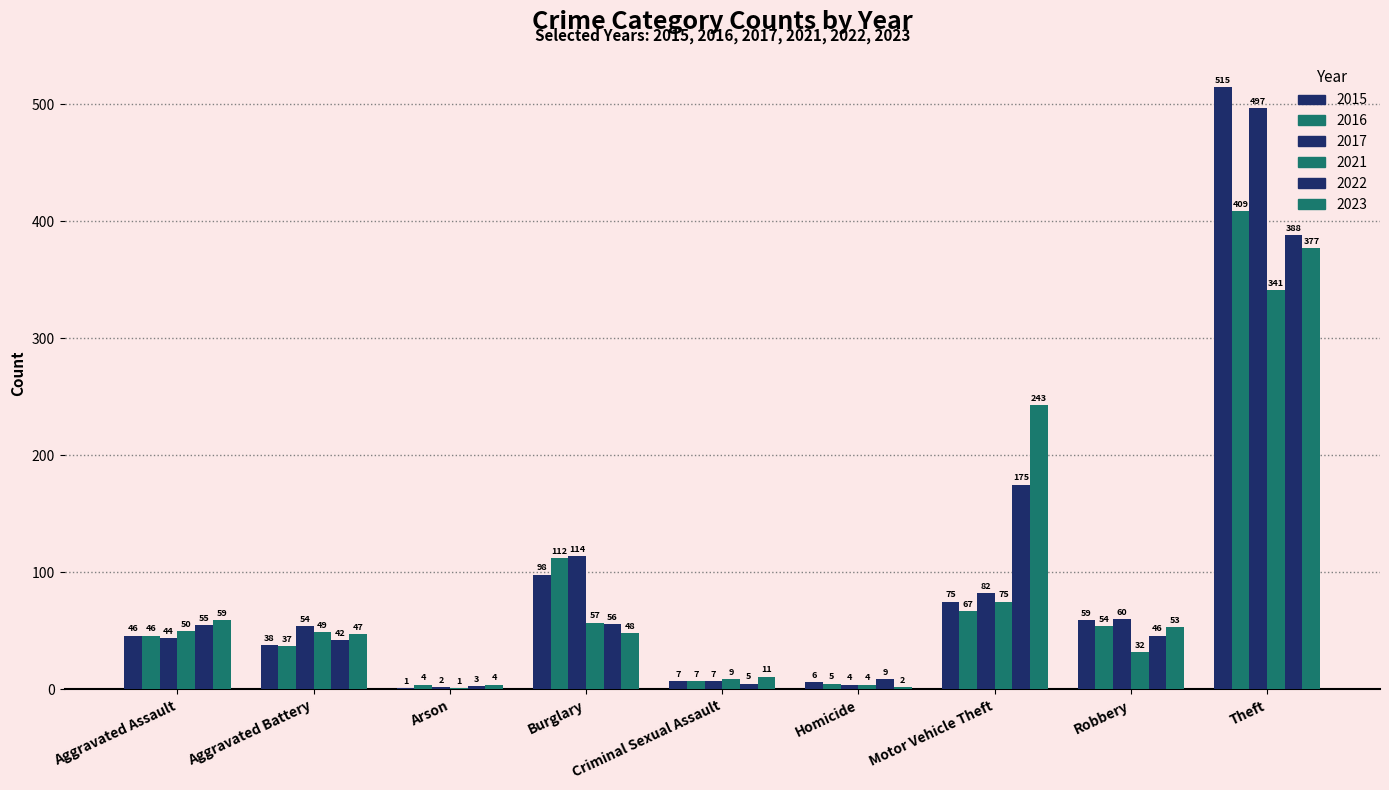

Which series has the largest range (max minus min)?

2015